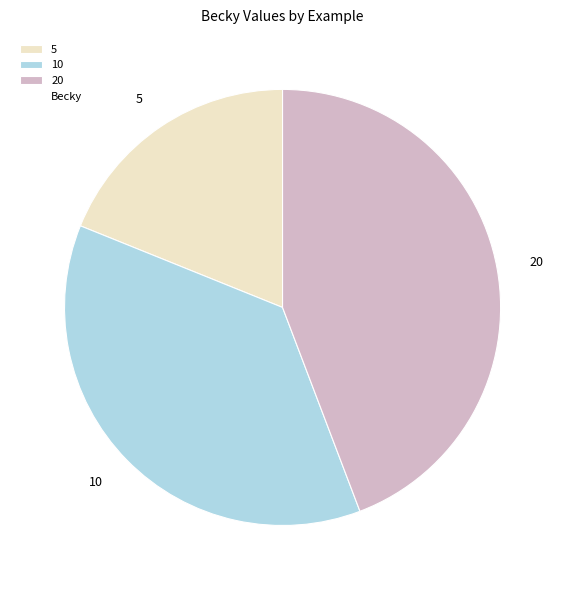

The 10 slice represents 26% of the pie. True or false?

False